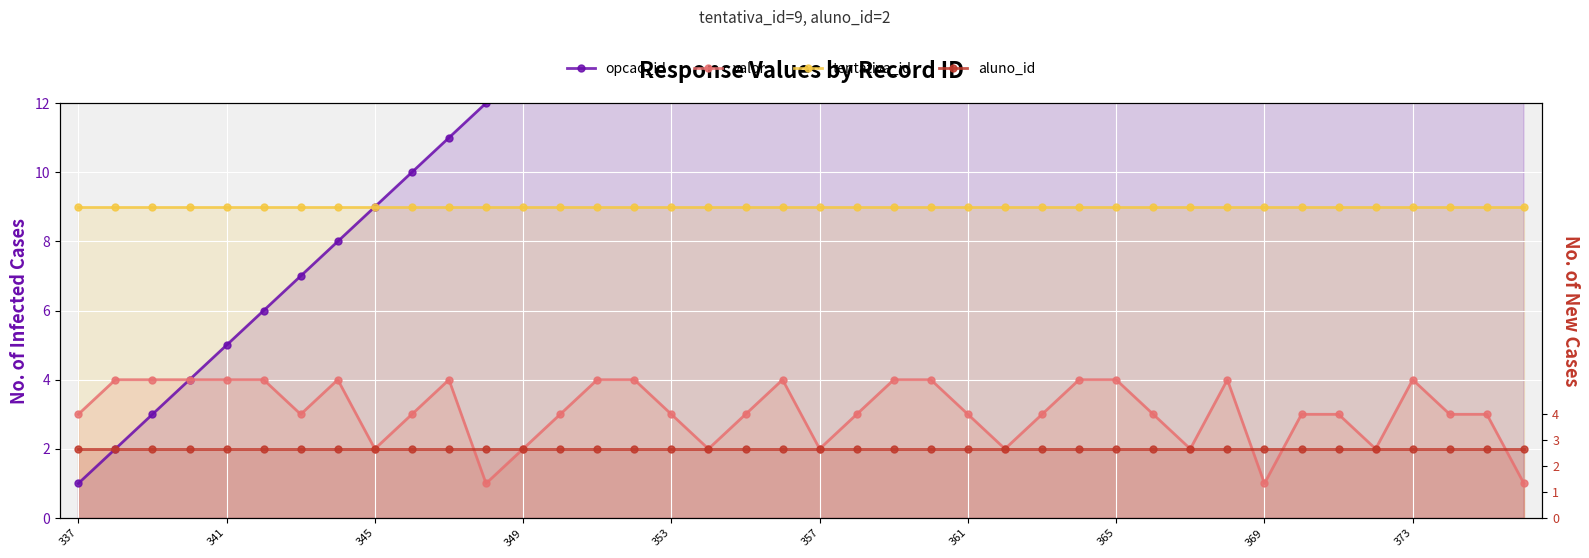

The value of valor at 21 is 5. True or false?

False